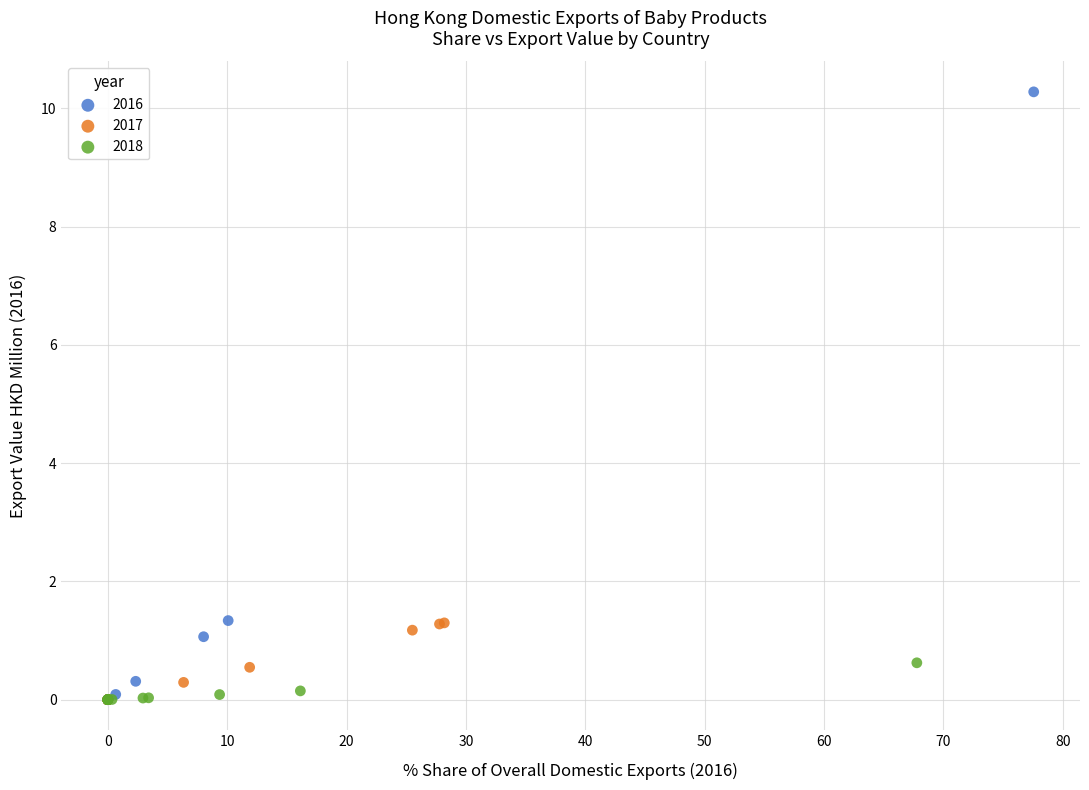

Which series reaches the maximum Y coordinate?

2016